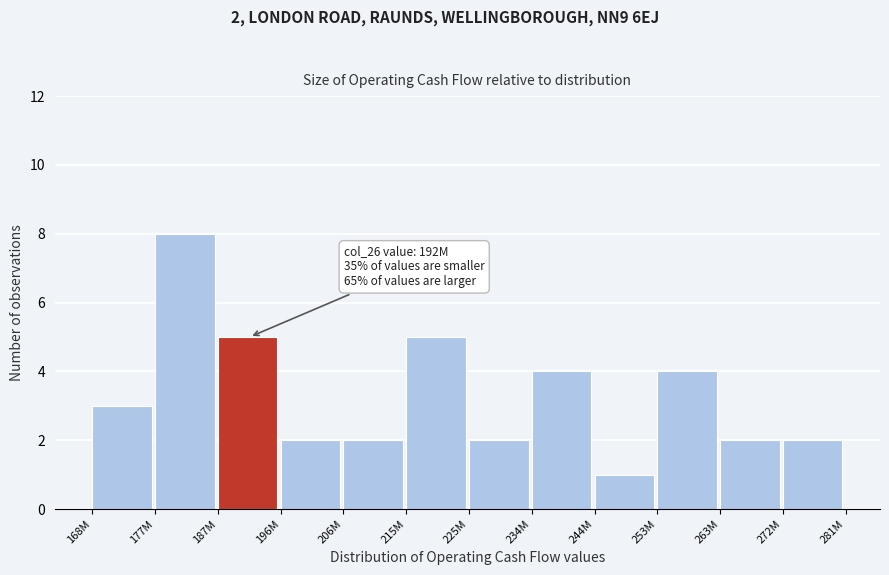

Reading left to right, list all the values displayed in this chart.

3	8	5	2	2	5	2	4	1	4	2	2